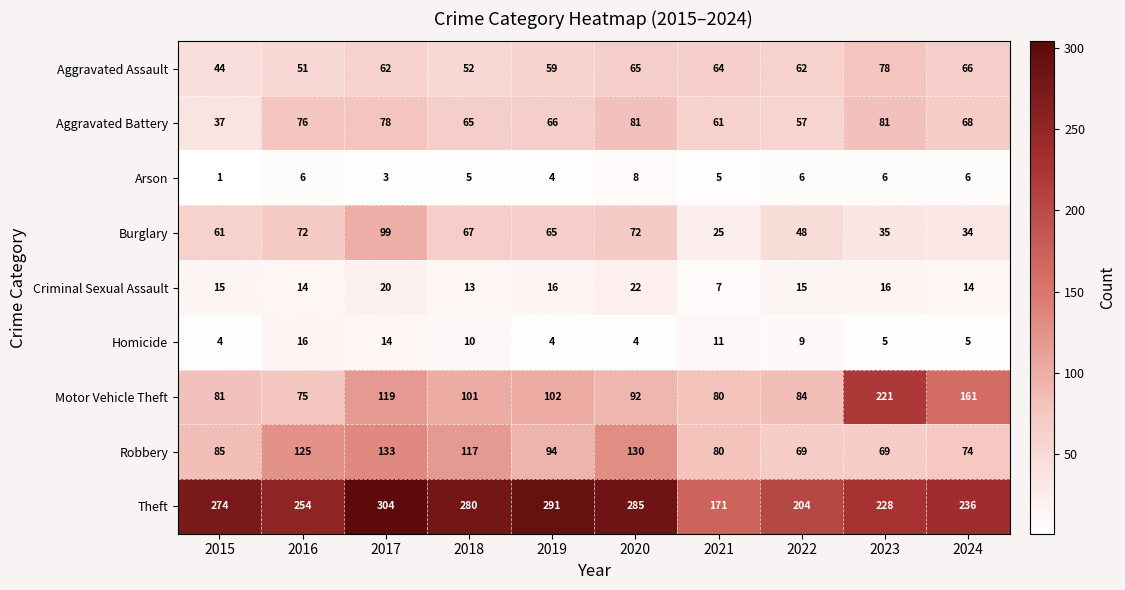

What is the spread (max minus min) of values at 2020?

281